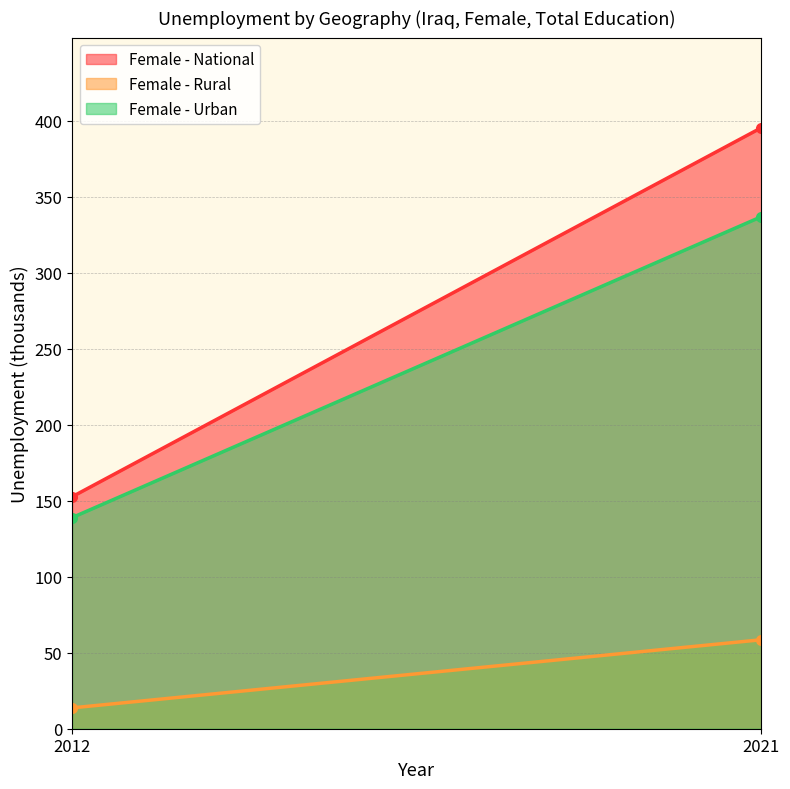

How many data points in Female - National are less than 395?

1